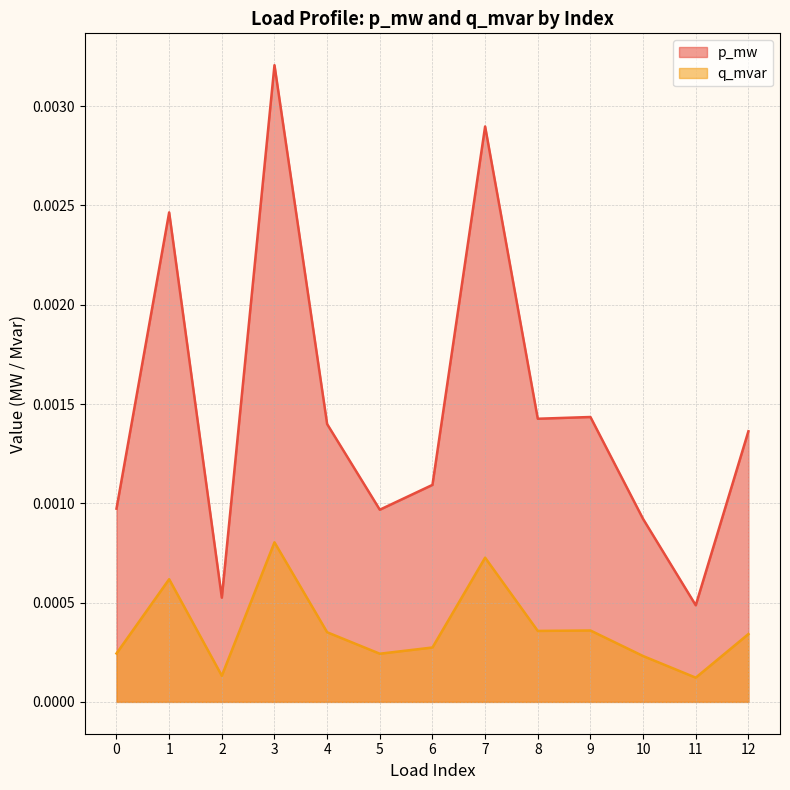

True or false: q_mvar and p_mw cross at least once.

False